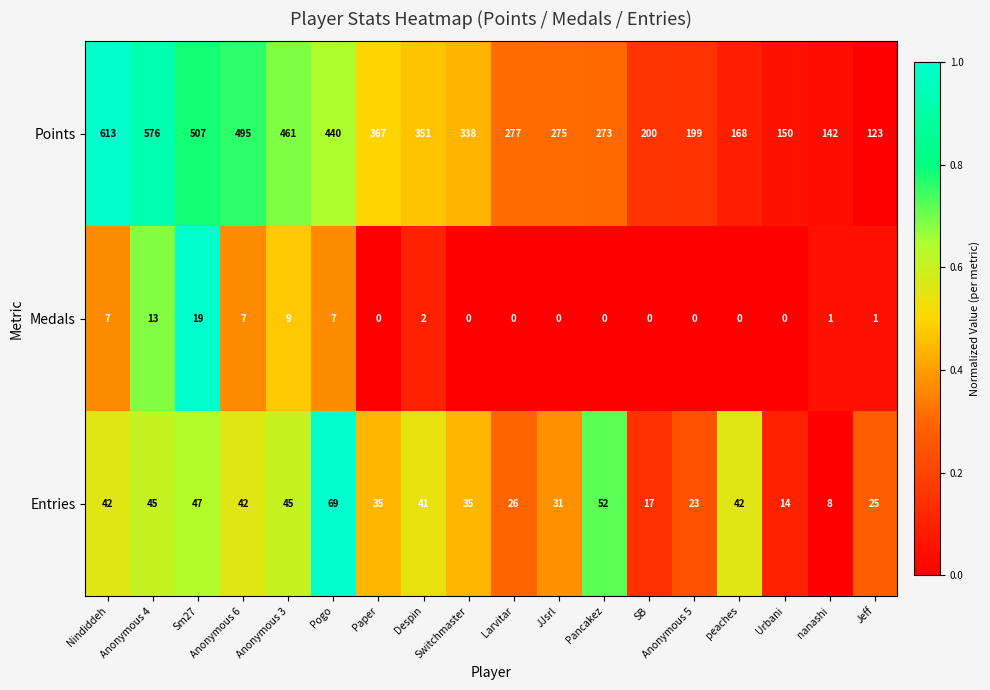

True or false: Medals has a value of 1 at nanashi.

True